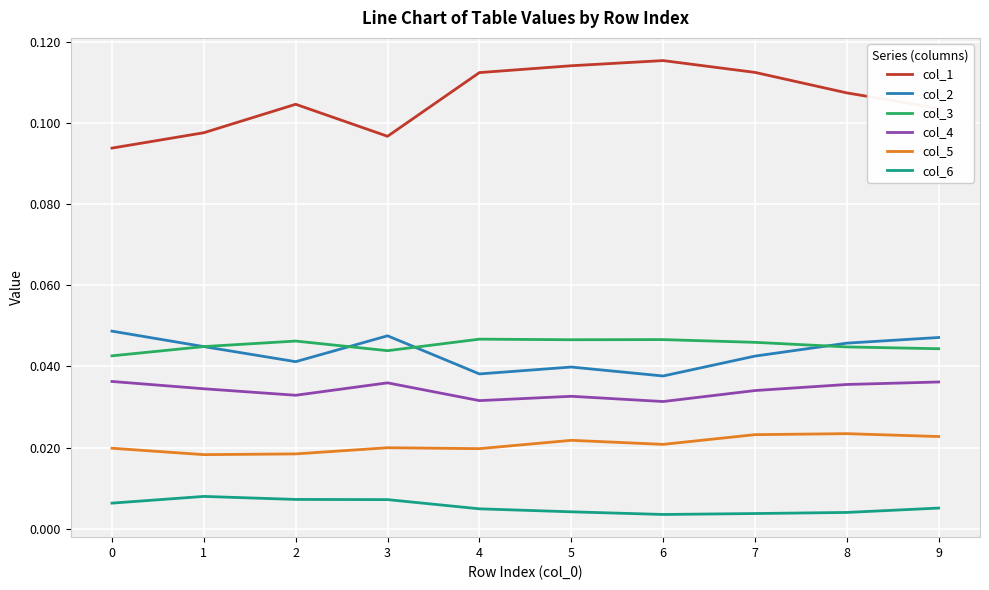

Between 0 and 4, which series saw the biggest shift?

col_1